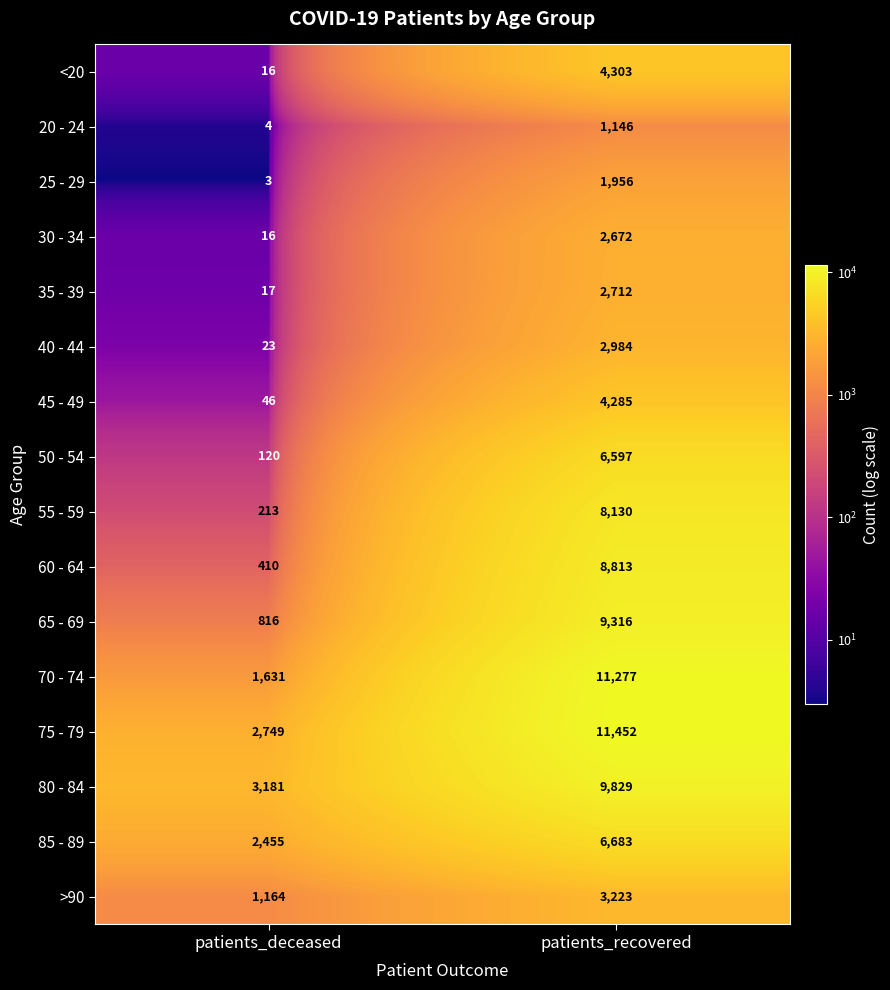

Between patients_deceased and patients_recovered, which series saw the biggest shift?

70 - 74